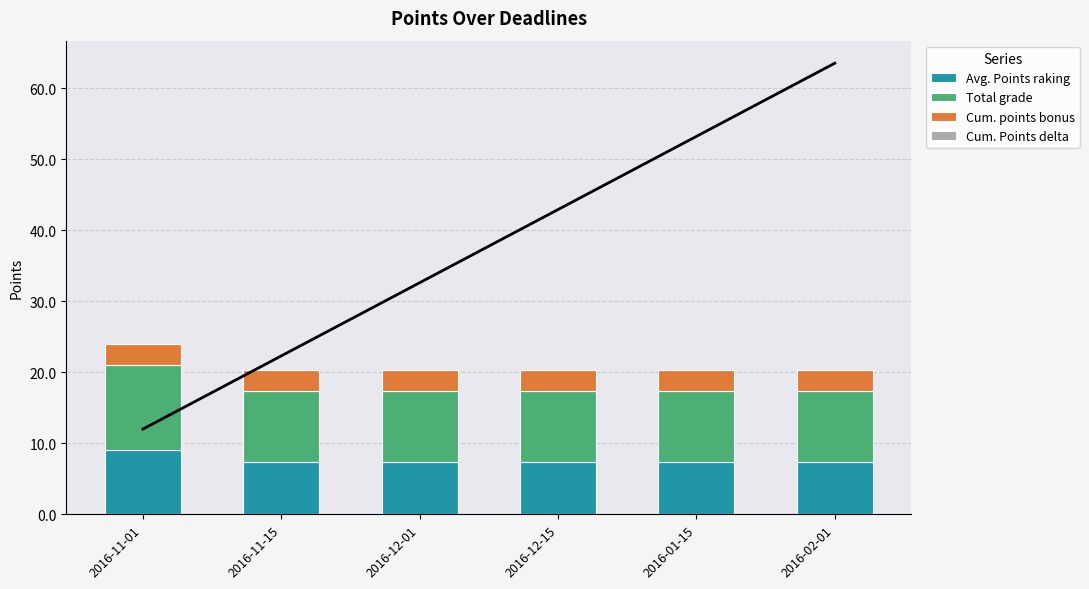

What is the value of the Cum. points bonus bar at the 2nd from the left?

3.0